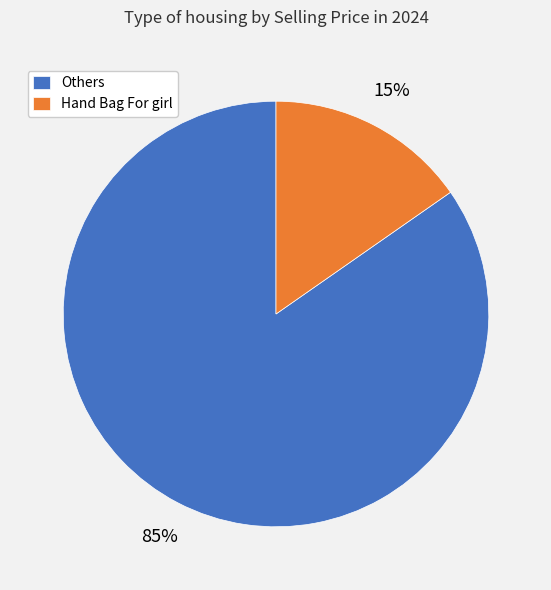

To the nearest percent, what is the combined percentage of Others and Hand Bag For girl?

100%